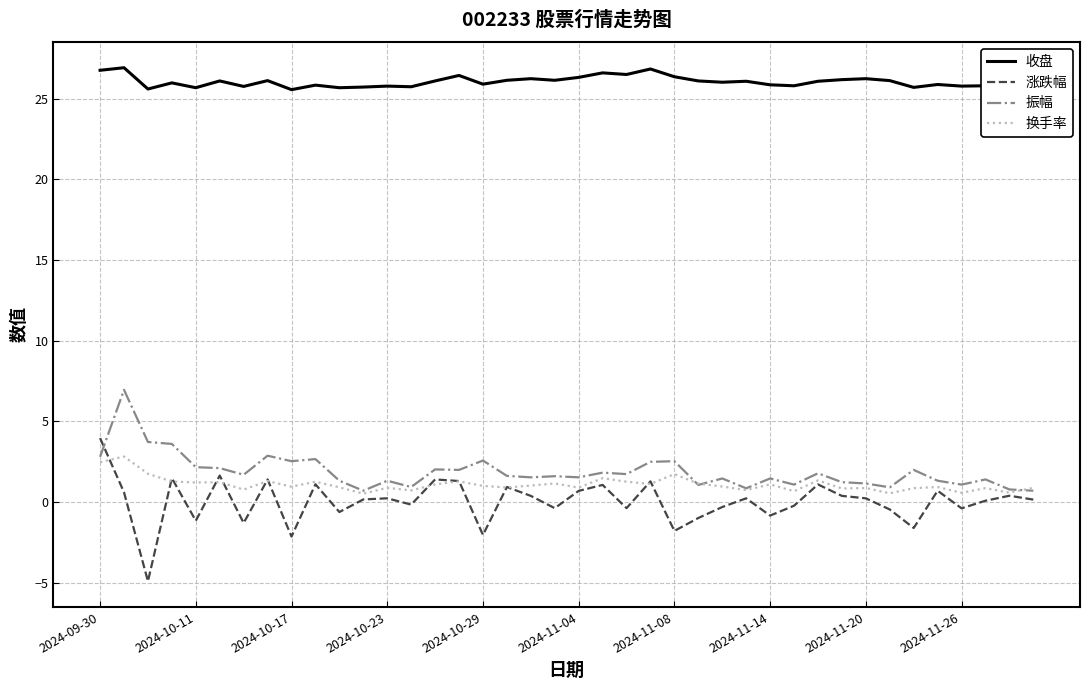

True or false: 涨跌幅 and 收盘 intersect in this chart.

False